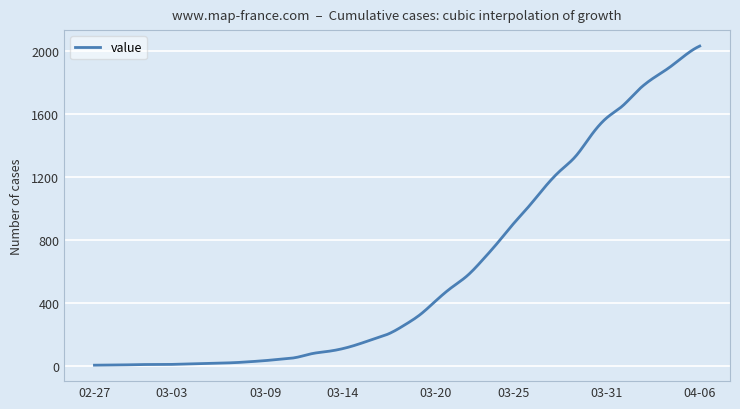

What is the difference between the maximum and minimum values?

2025.0